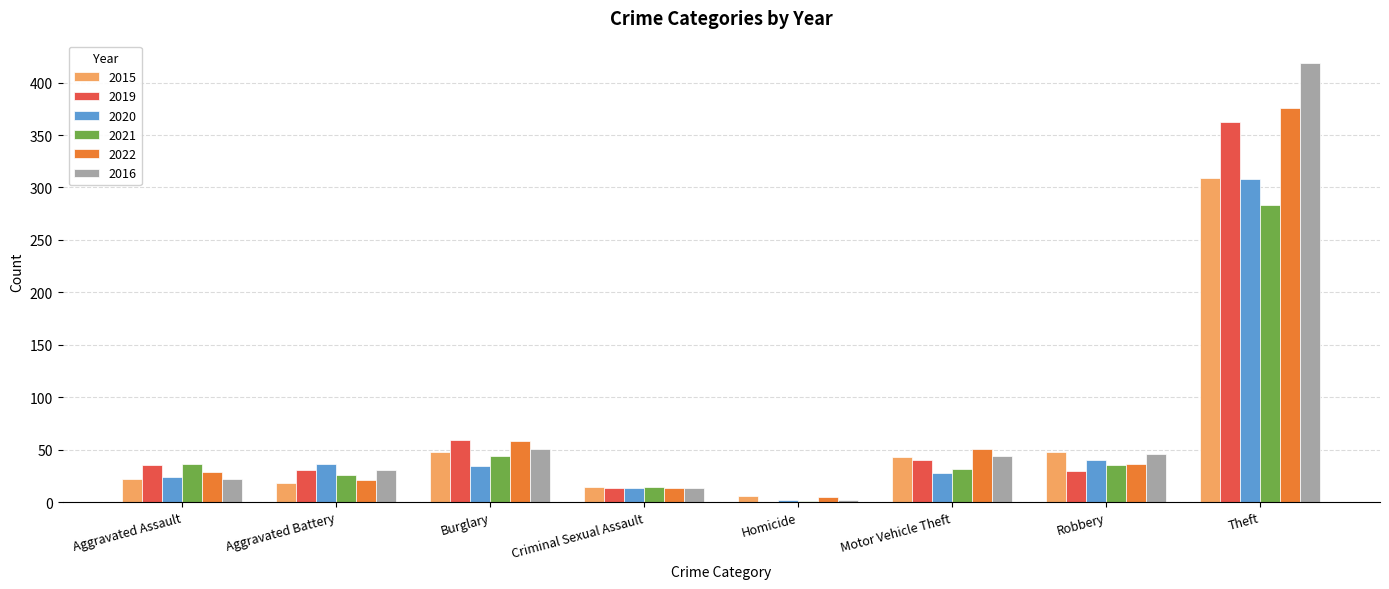

At which category is the sum across all series the highest?

Theft